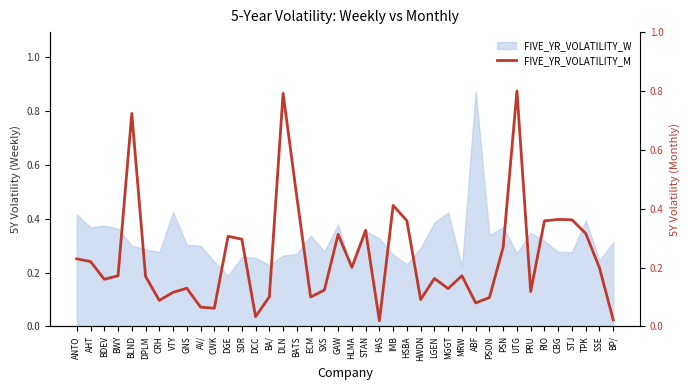

The value at PSN is 0.3. True or false?

True